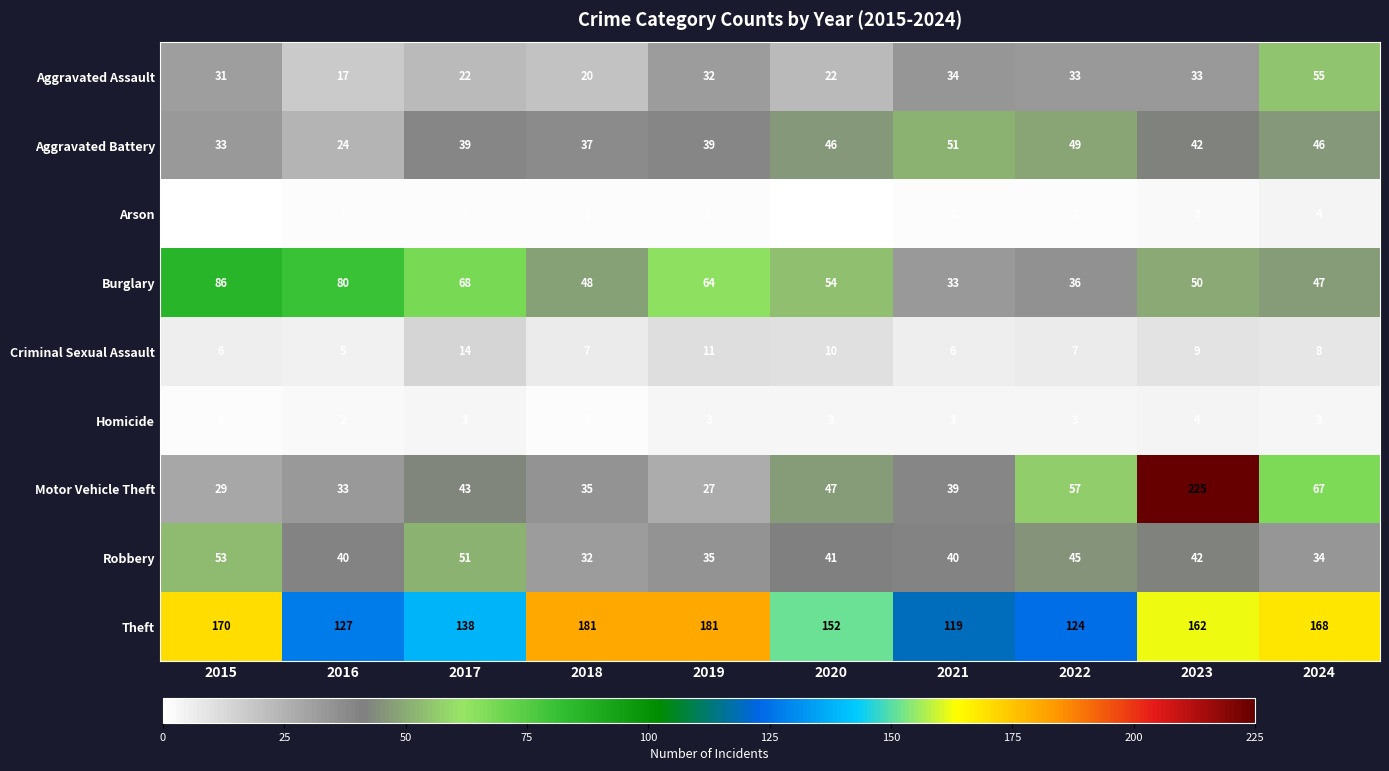

What is the maximum value for Robbery?

53